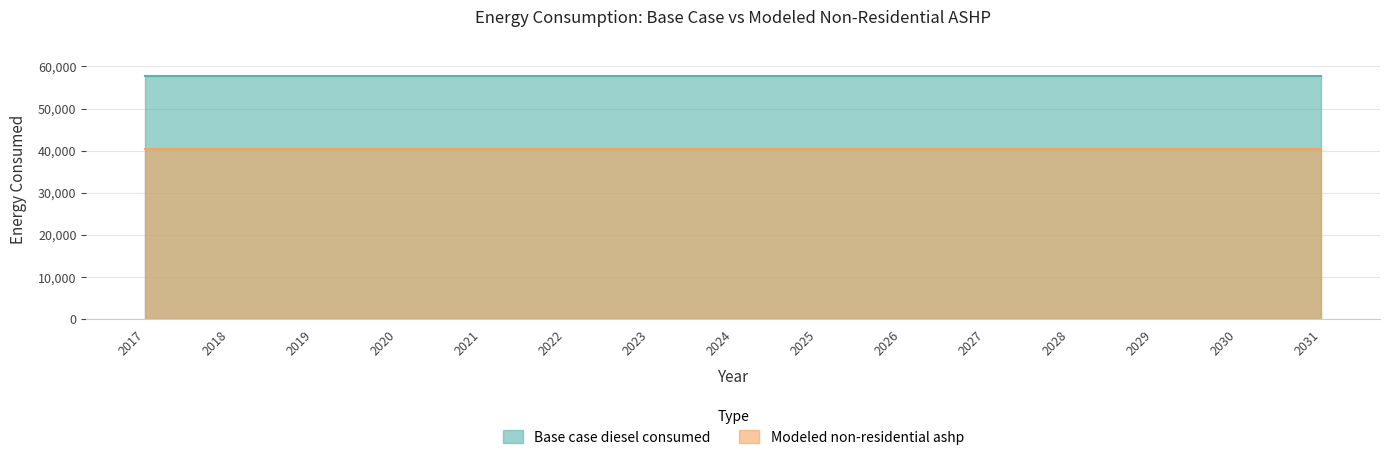

Reading right to left, transcribe all the data shown in this chart.

Base case diesel consumed: 2031=57820.5	2030=57820.5	2029=57820.5	2028=57820.5	2027=57820.5	2026=57820.5	2025=57820.5	2024=57820.5	2023=57820.5	2022=57820.5	2021=57820.5	2020=57820.5	2019=57820.5	2018=57820.5	2017=57820.5
Modeled non-residential ashp: 2031=40474.3	2030=40474.3	2029=40474.3	2028=40474.3	2027=40474.3	2026=40474.3	2025=40474.3	2024=40474.3	2023=40474.3	2022=40474.3	2021=40474.3	2020=40474.3	2019=40474.3	2018=40474.3	2017=40474.3